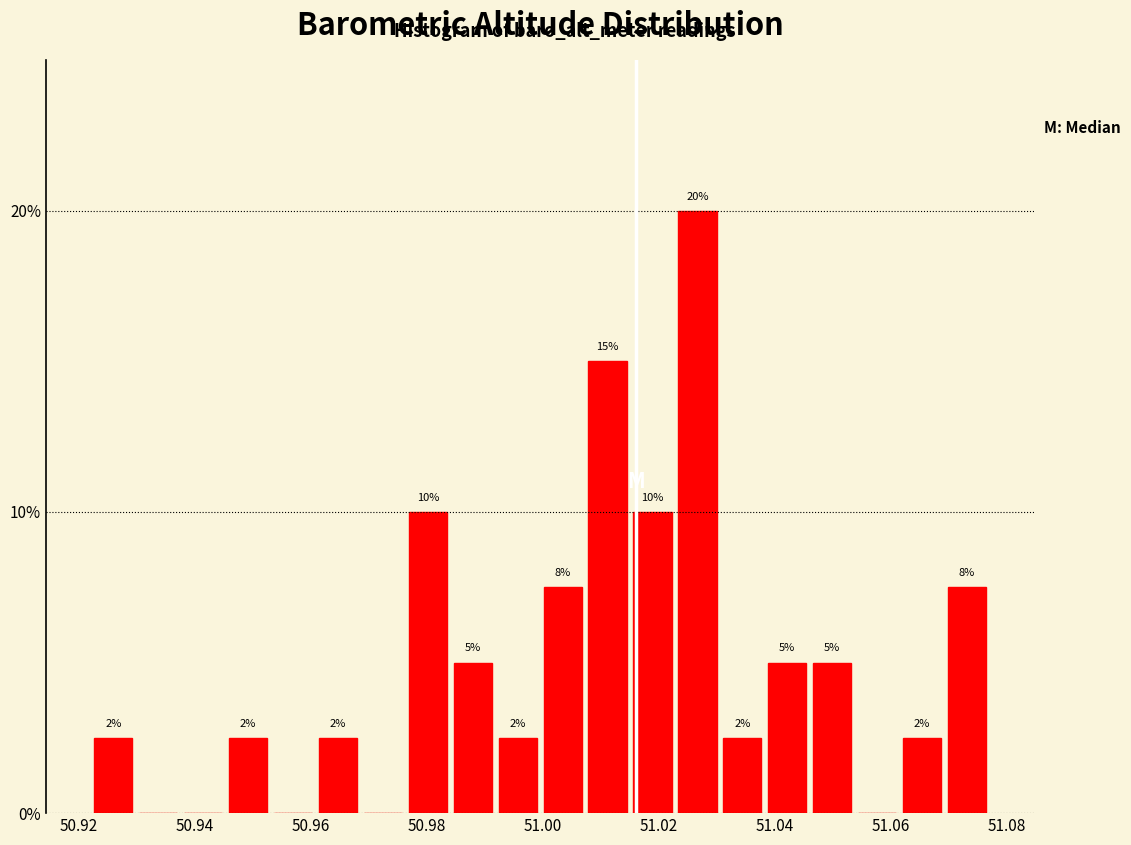

Read against the x-axis, roughly where is the centre of the tallest bar?

51.026